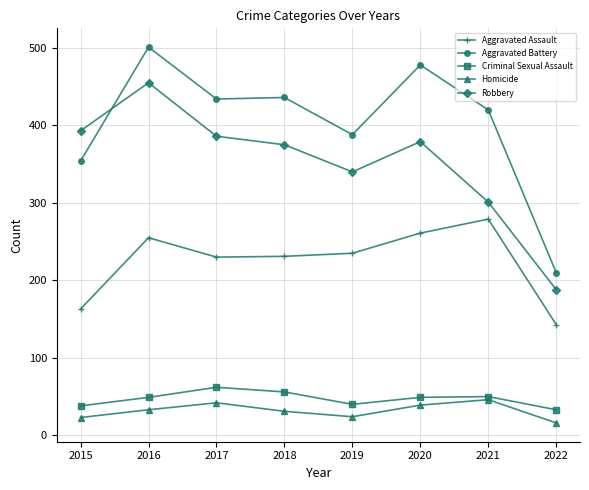

What is the value of the Aggravated Assault point at the 6th from the left?

261